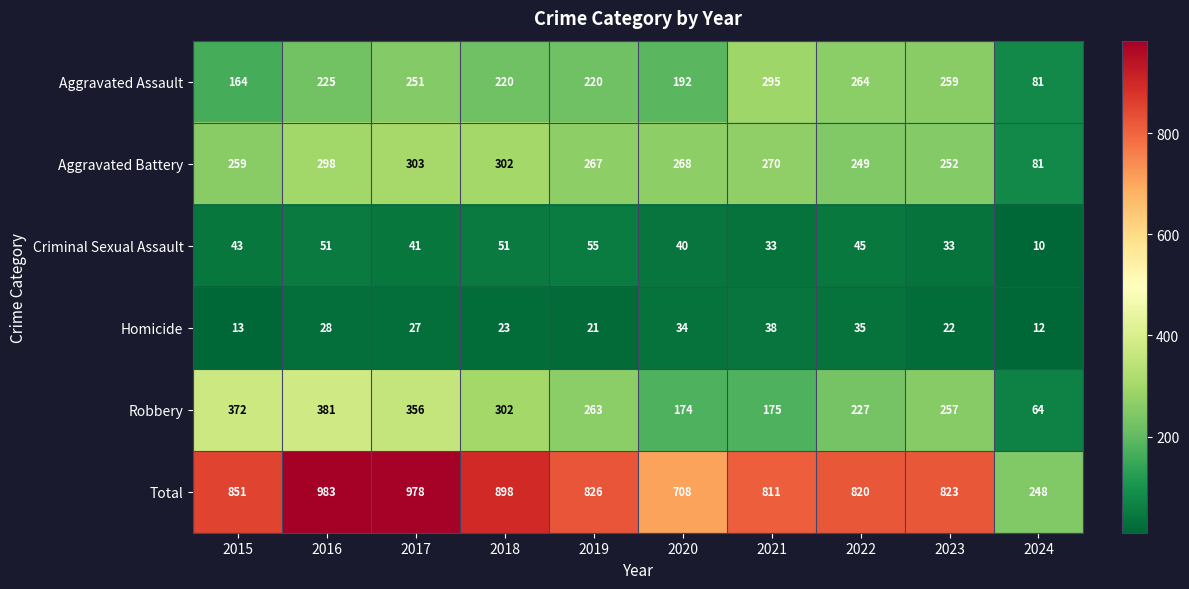

At 2017, list the series in order from largest to smallest.

Total, Robbery, Aggravated Battery, Aggravated Assault, Criminal Sexual Assault, Homicide